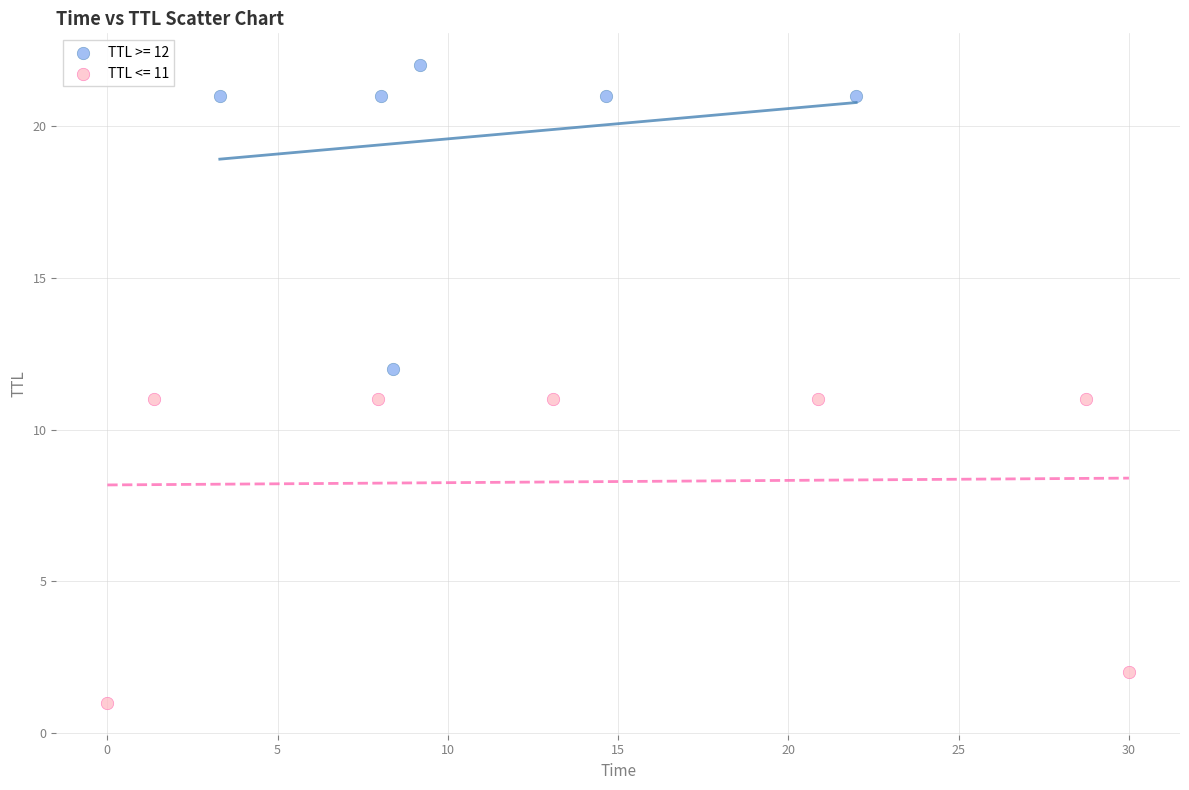

Which series reaches the minimum Y coordinate?

TTL <= 11